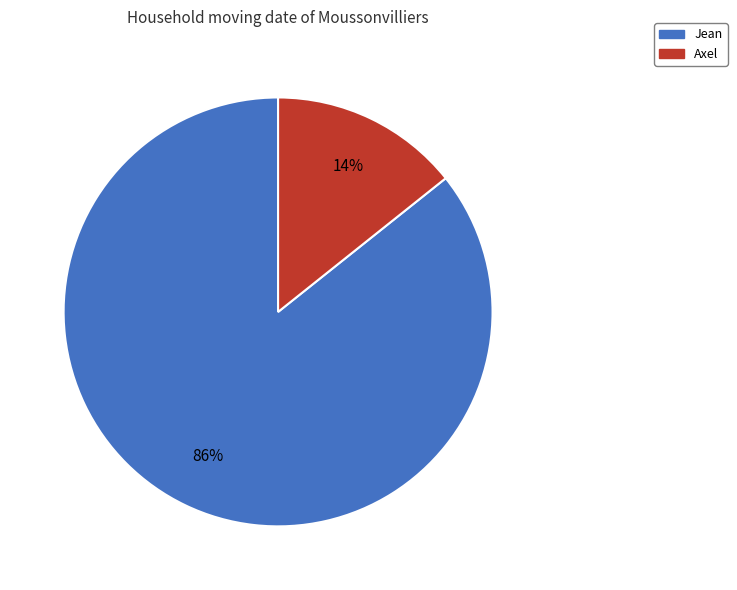

To the nearest percent, what is the average slice percentage?

50%